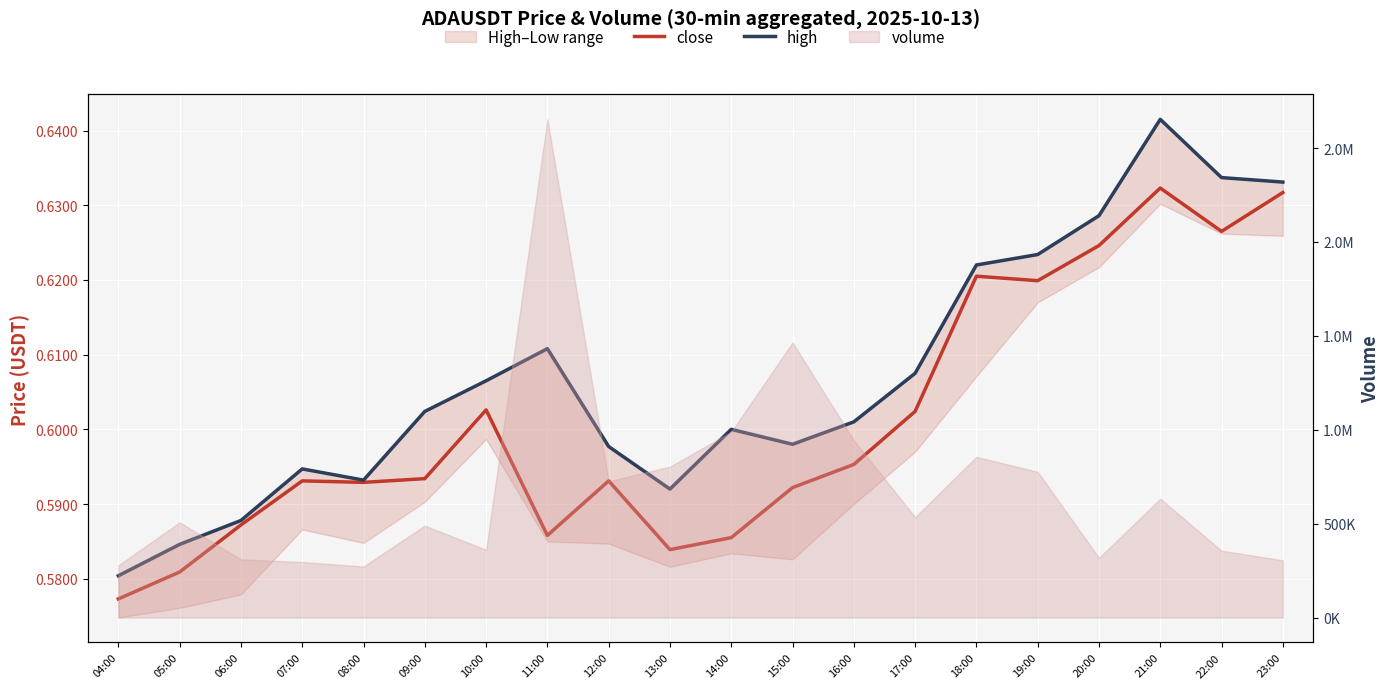

True or false: high and close cross at least once.

False